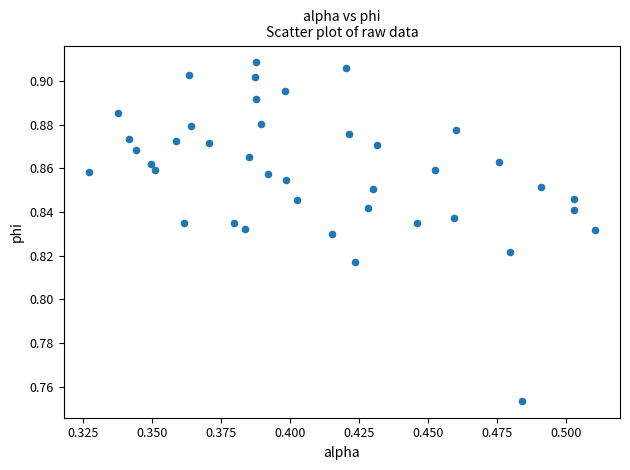

How many data points are displayed?

40